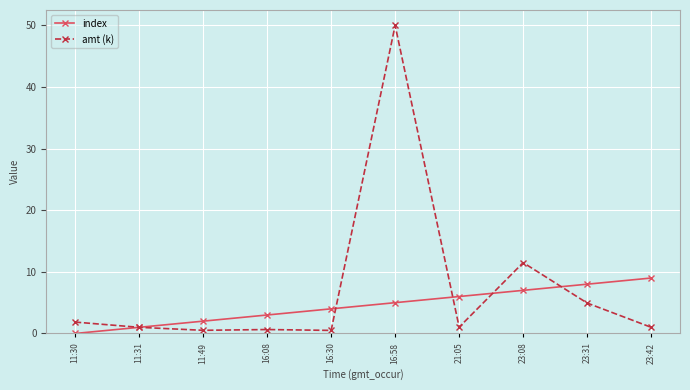

The value of index at 16:58 is 5.0. True or false?

True